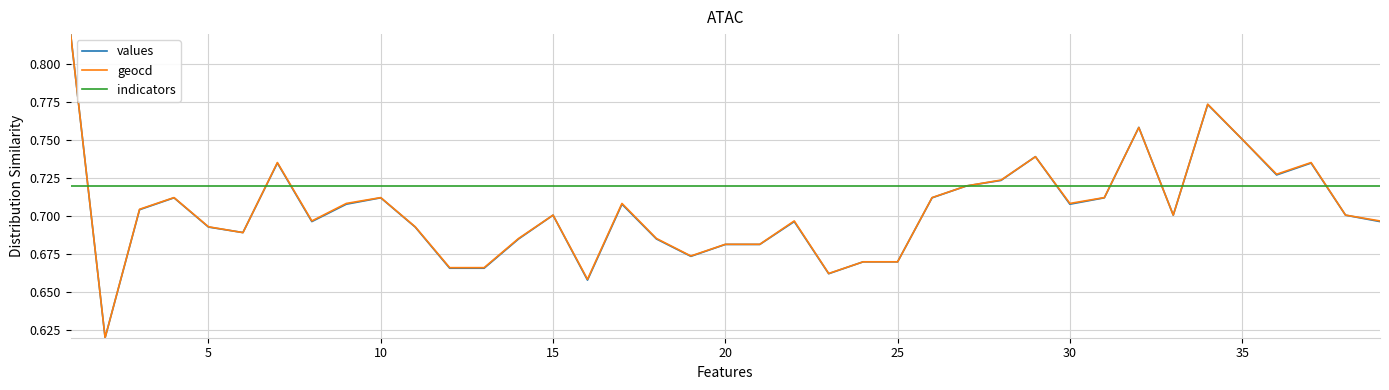

What is the difference between the maximum and minimum values in the values series?

0.2